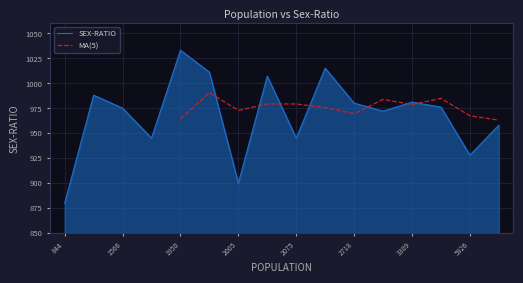

At which label does SEX-RATIO reach its peak?

1950